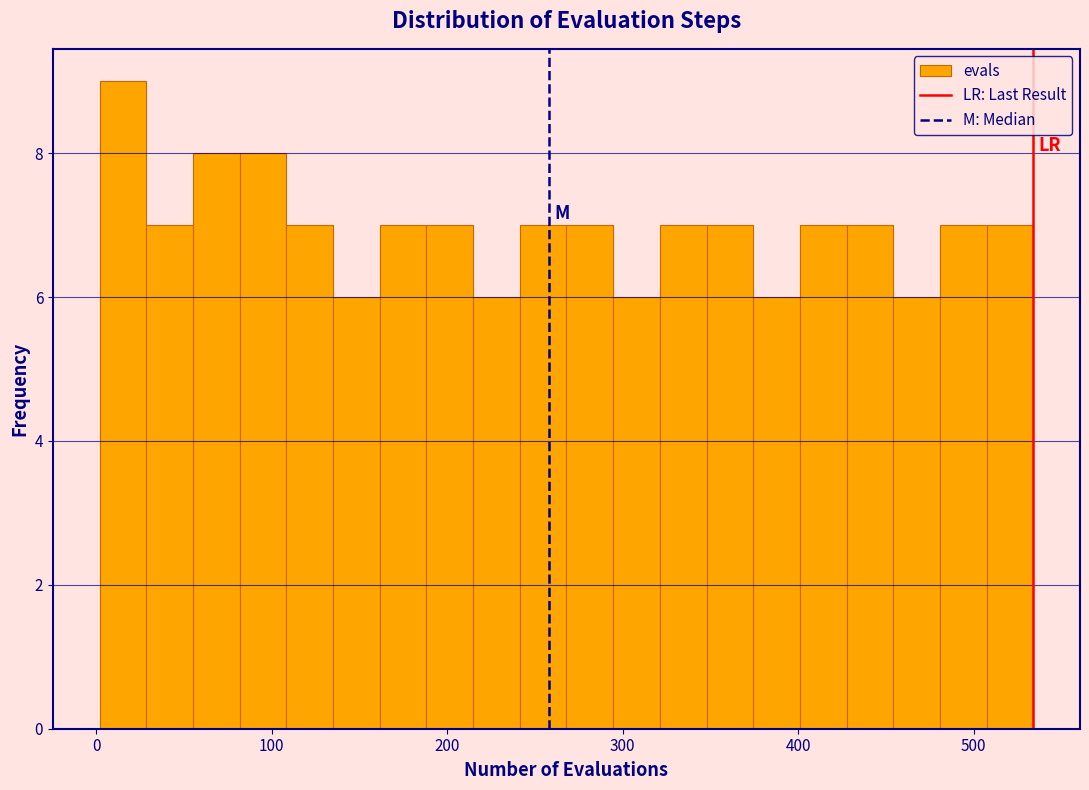

Read against the x-axis, roughly where is the centre of the tallest bar?

20